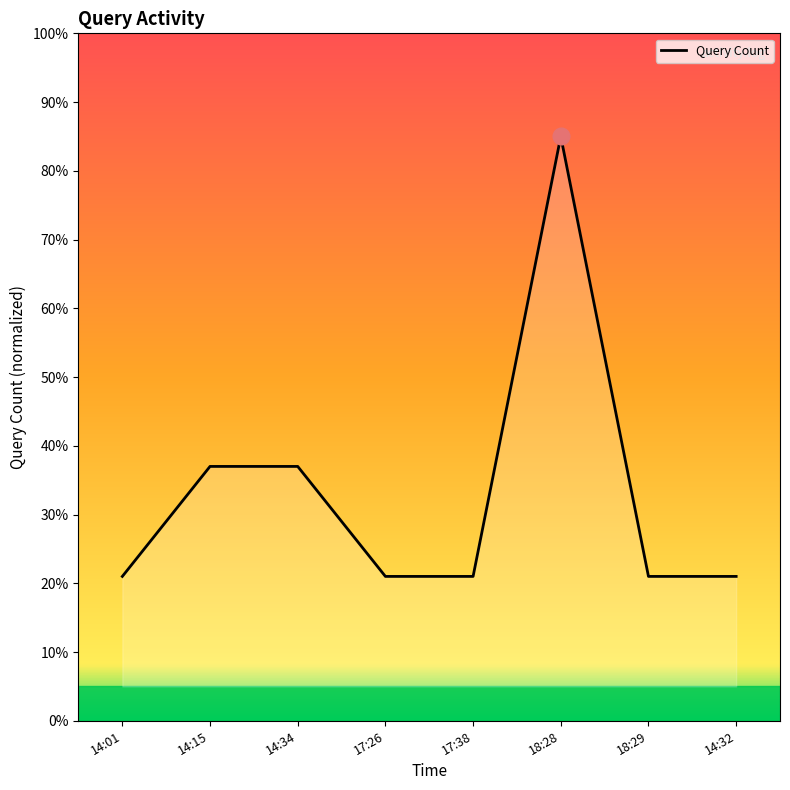

Approximately how many times larger is the value at 14:01 compared to 14:15?

0.6